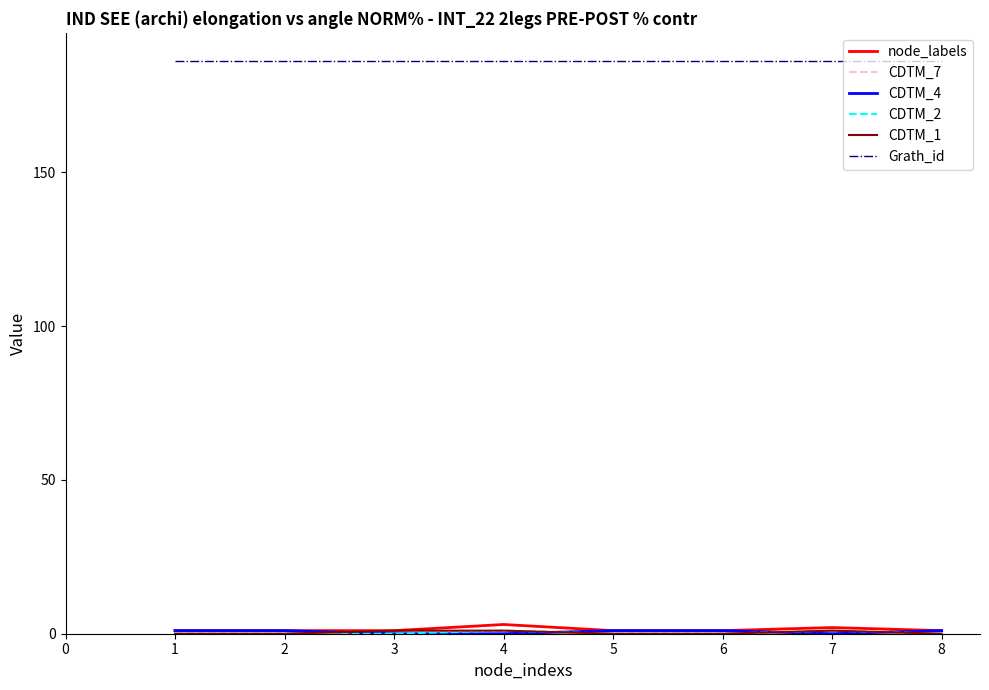

What is the greatest value displayed?

186